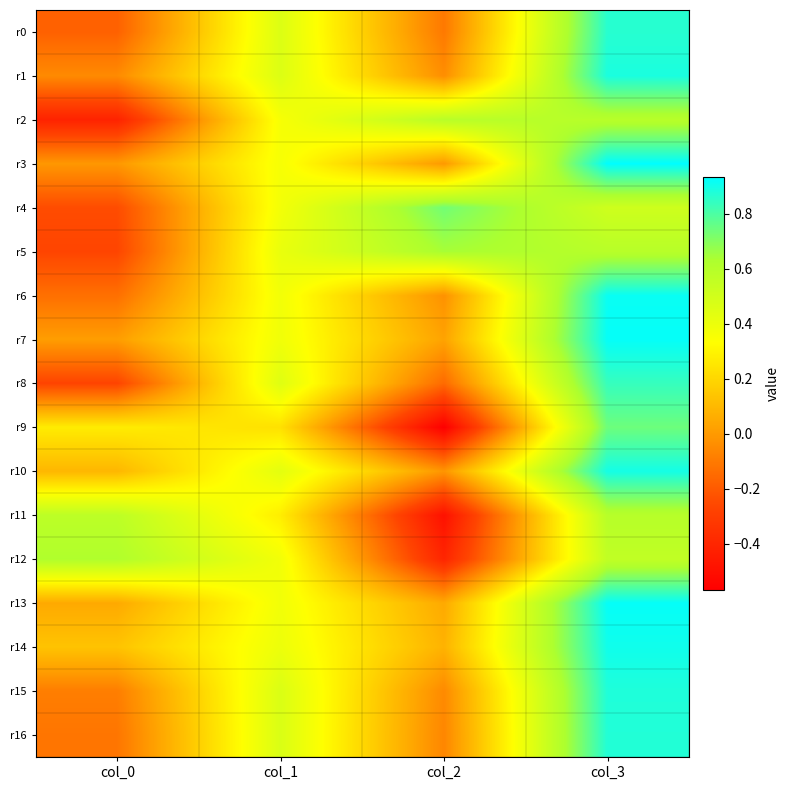

At which category does the chart reach its peak across all series?

col_3